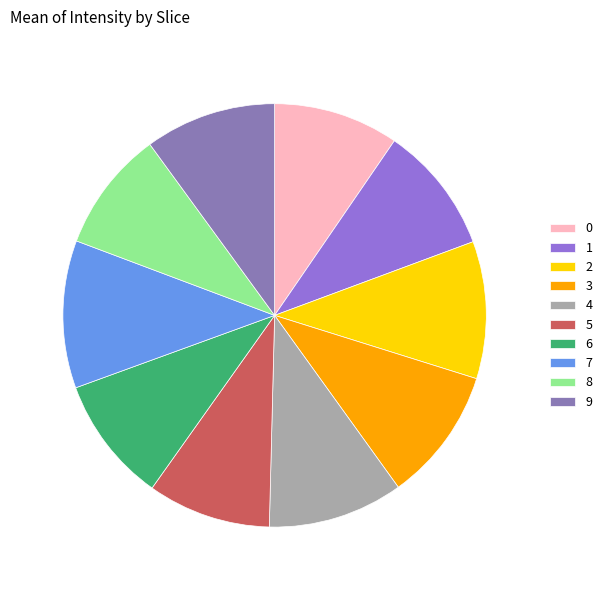

How many segments does this pie chart have?

10